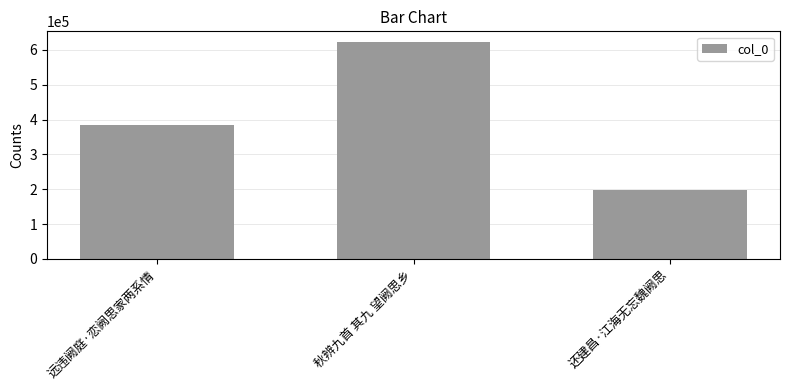

Count the number of categories in the chart.

3